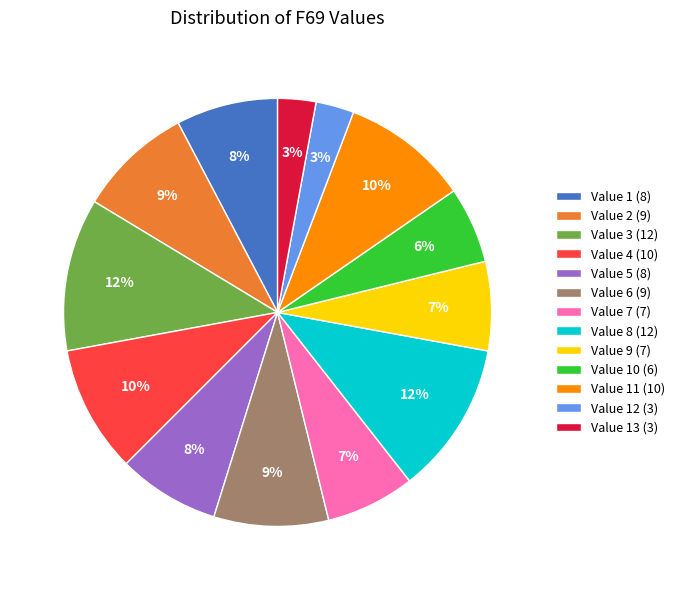

Combined, do Value 8 (12) and Value 5 (8) account for over 50%?

No